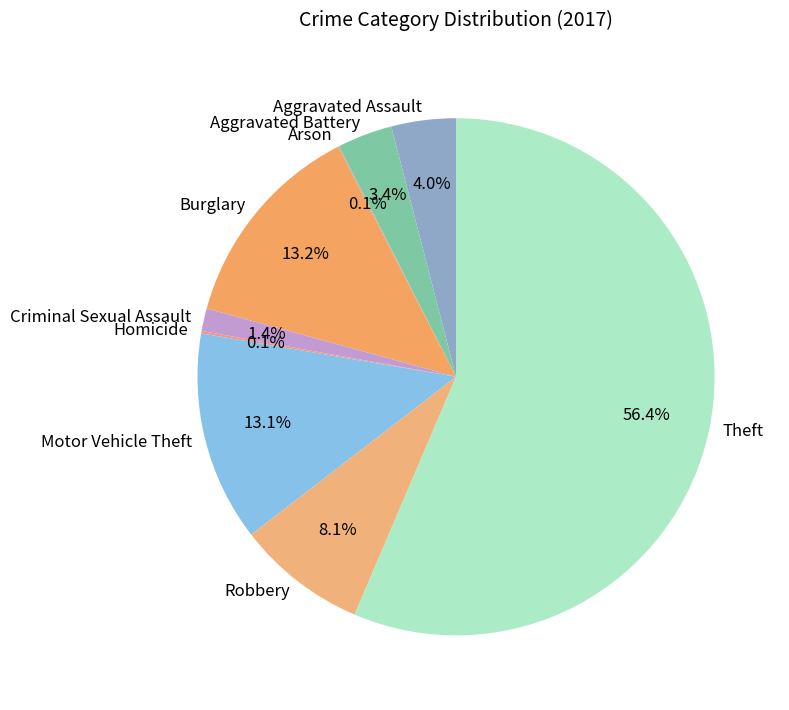

Which category has the biggest portion of the pie?

Theft